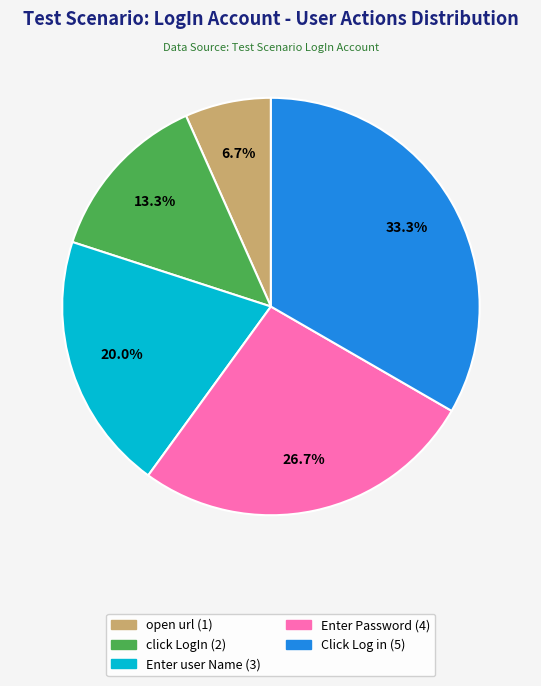

To the nearest percent, what percentage of the pie is open url?

7%